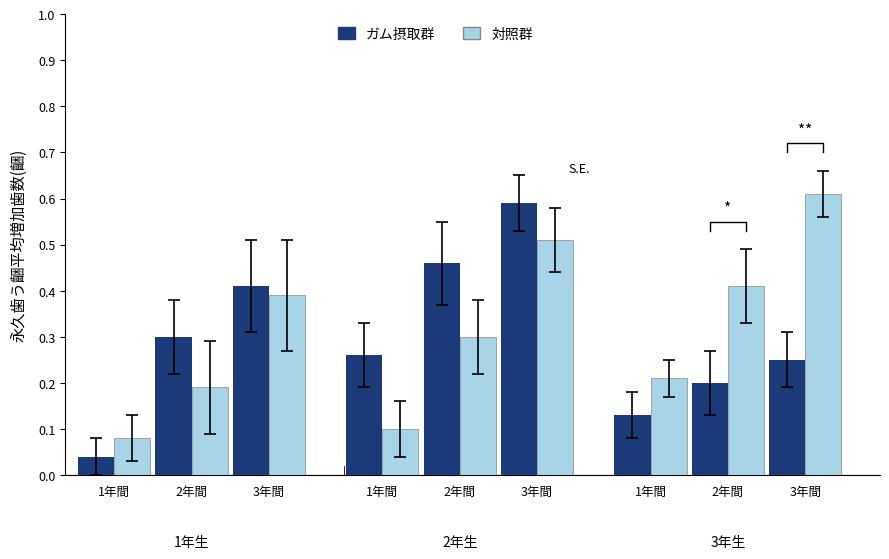

Rank the series by their average value, from highest to lowest.

対照群, ガム摂取群